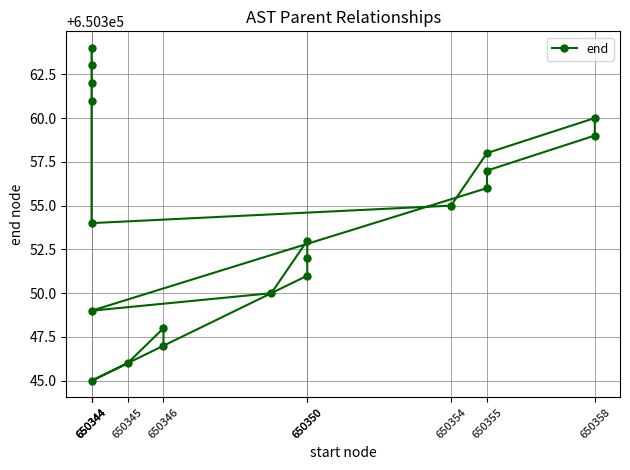

Where is the data nearest to the value 650354?

650344